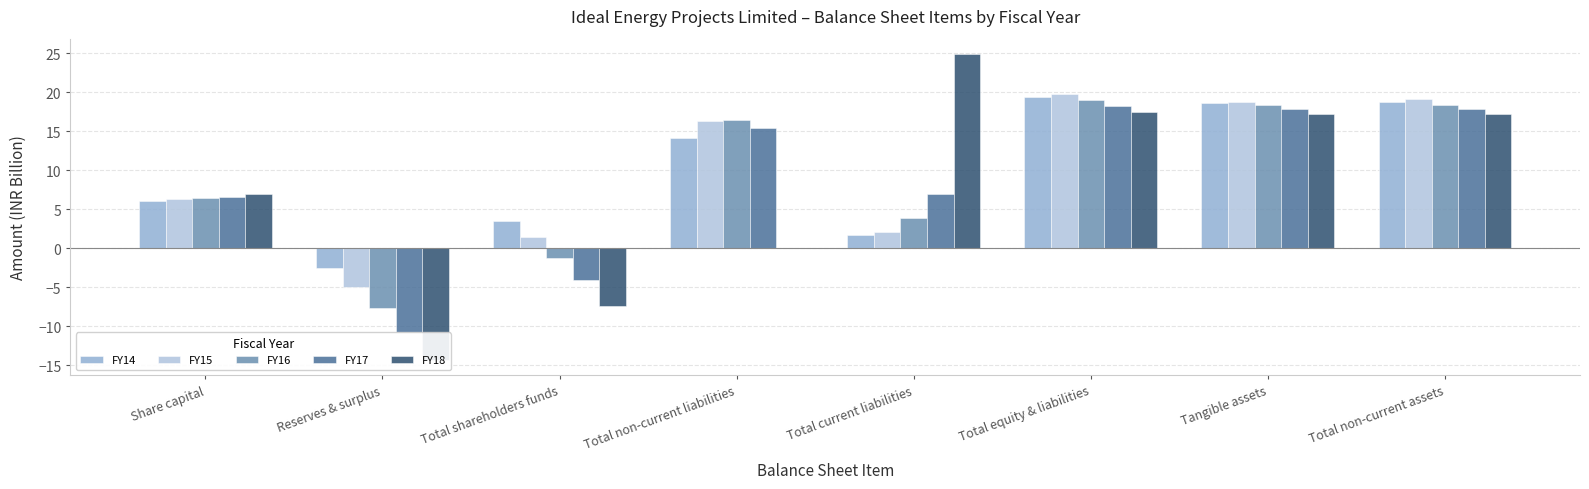

What are all the series names shown in the legend?

FY14, FY15, FY16, FY17, FY18